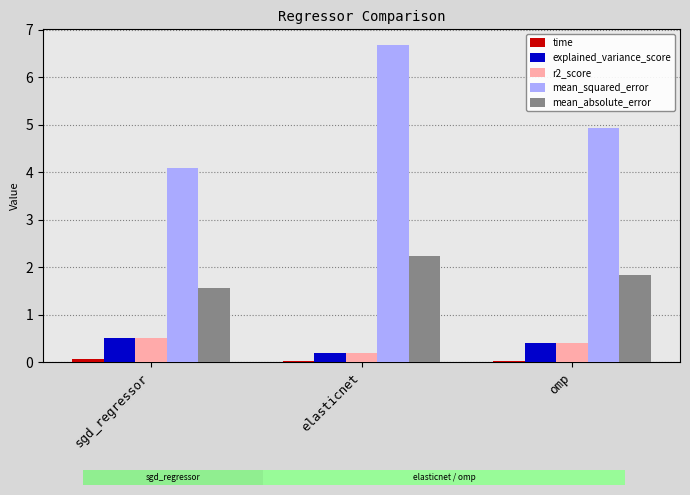

How many bars are there in total?

15